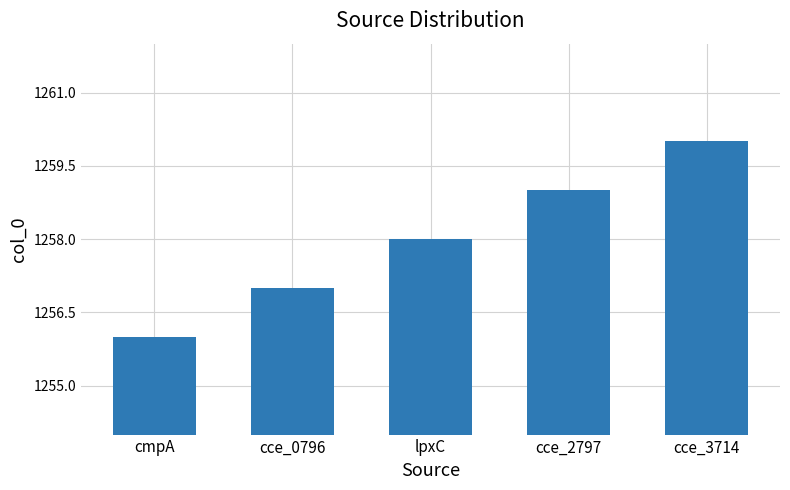

How many distinct data groups are displayed?

1